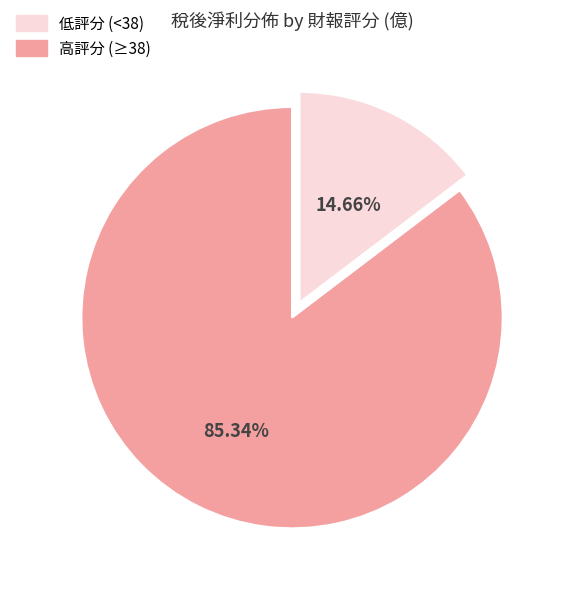

To the nearest percent, what is the difference between the largest and smallest slice percentages?

71%